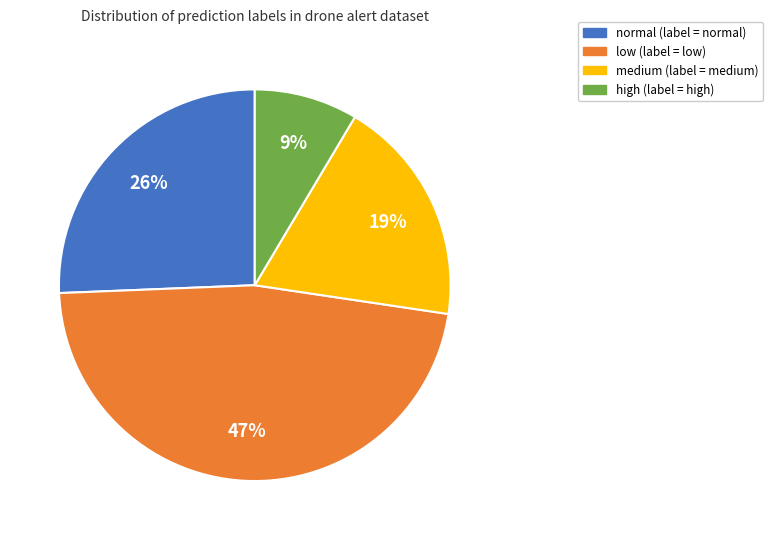

Does any single category account for the majority?

No